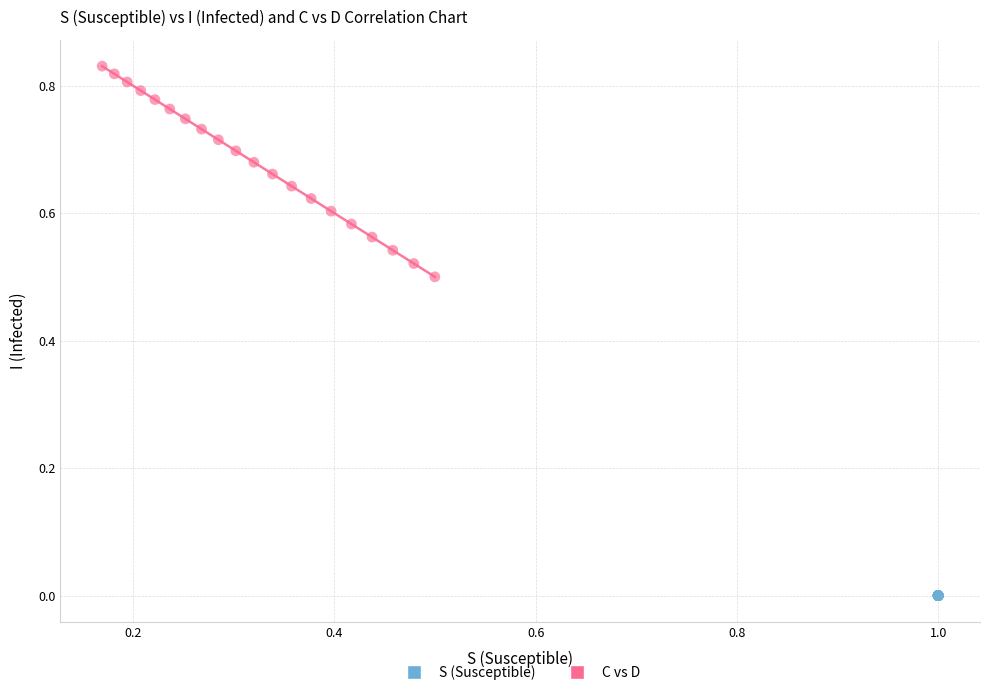

Which series contains the lowest Y value?

S (Susceptible)